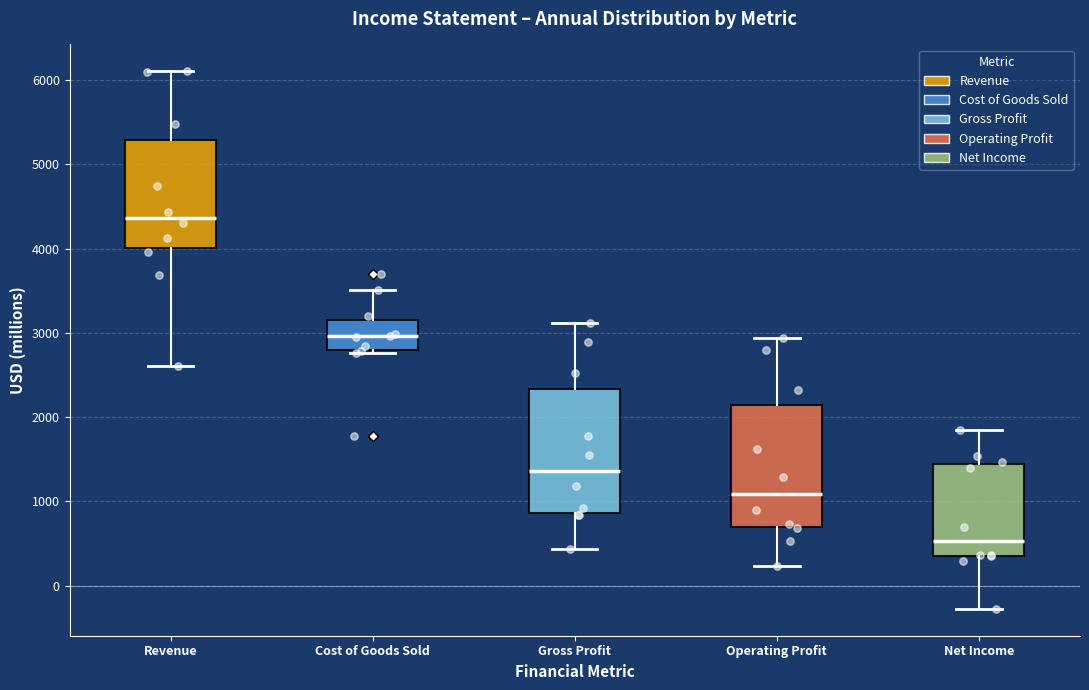

Reading left to right, read every box against the y-axis: the position of its median line, the range the box covers, and the ends of its whiskers. The values are not printed on the chart, so give them approximately, as read against the axis.

Revenue: median 4400, box 4000 to 5300, whiskers 2600 to 6100
Cost of Goods Sold: median 3000, box 2800 to 3100, whiskers 2800 (just below the box's lower edge) to 3500
Gross Profit: median 1400, box 900 to 2300, whiskers 400 to 3100
Operating Profit: median 1100, box 700 to 2100, whiskers 200 to 2900
Net Income: median 500, box 400 to 1400, whiskers -300 to 1800